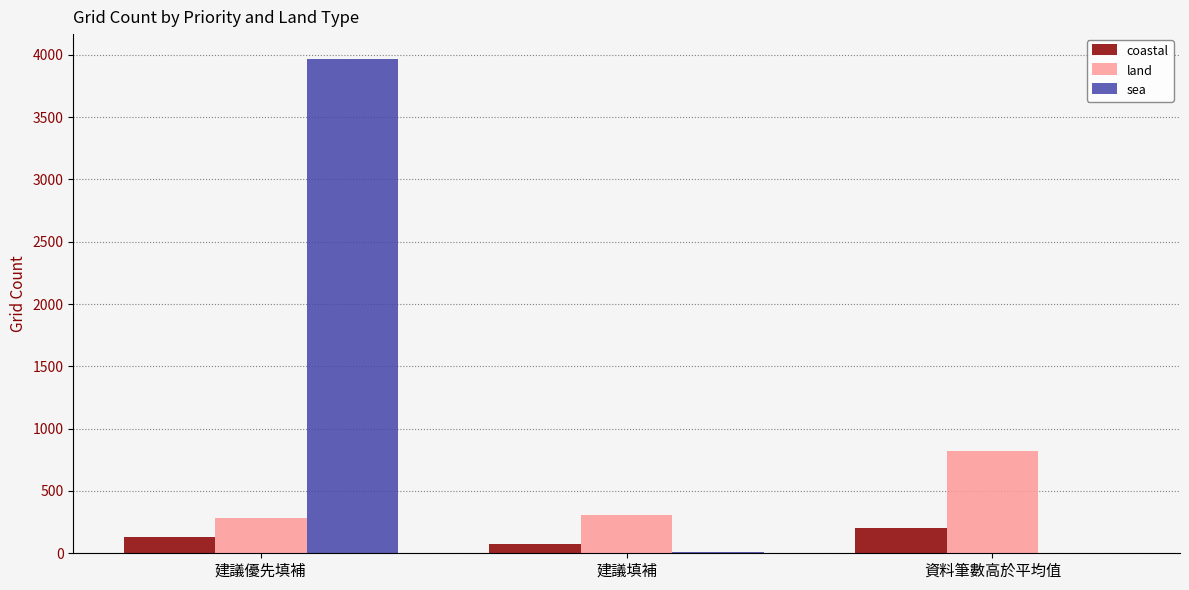

What are all the series names shown in the legend?

coastal, land, sea